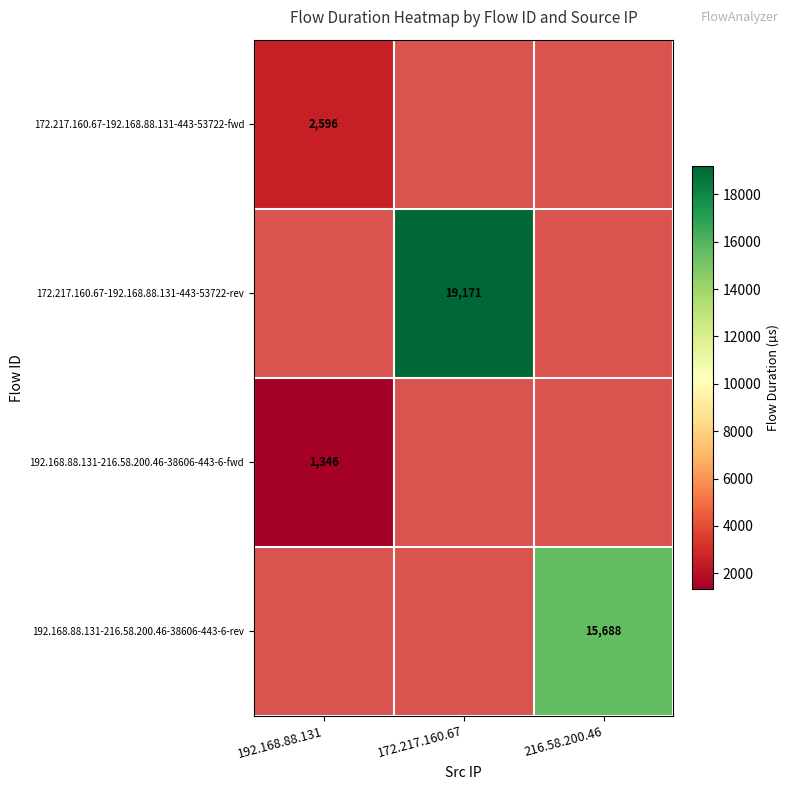

The 192.168.88.131-216.58.200.46-38606-443-6-rev series shows 15688 at 216.58.200.46. True or false?

True